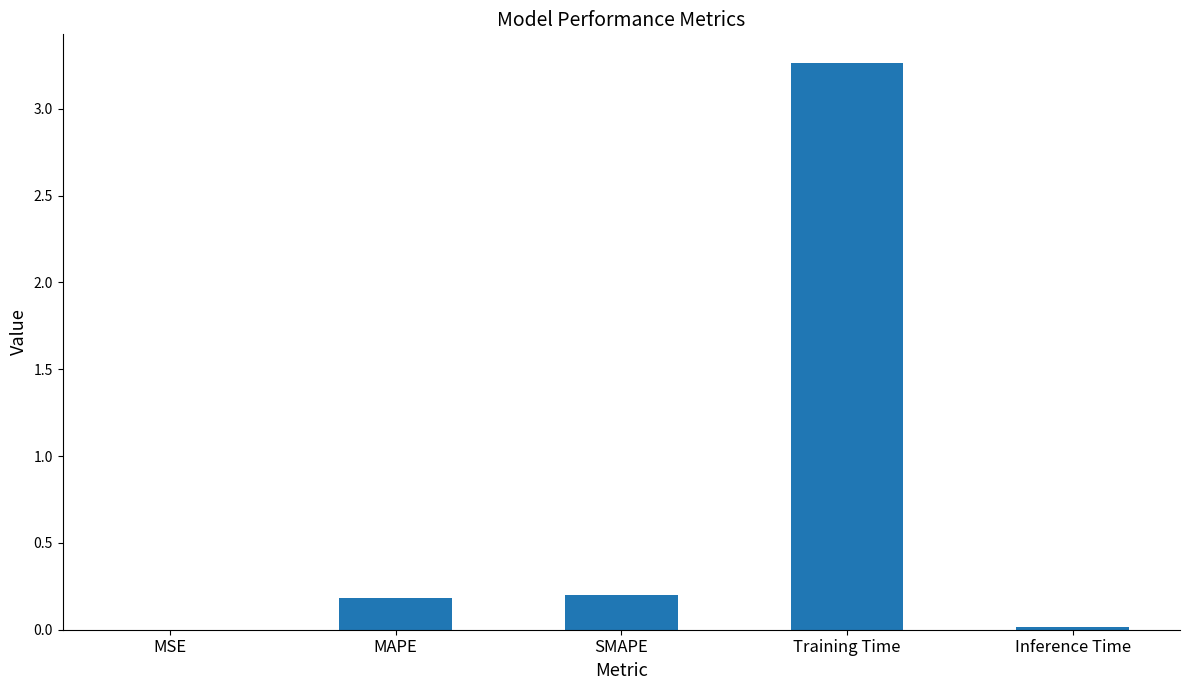

Which label corresponds to the largest value in the chart?

Training Time